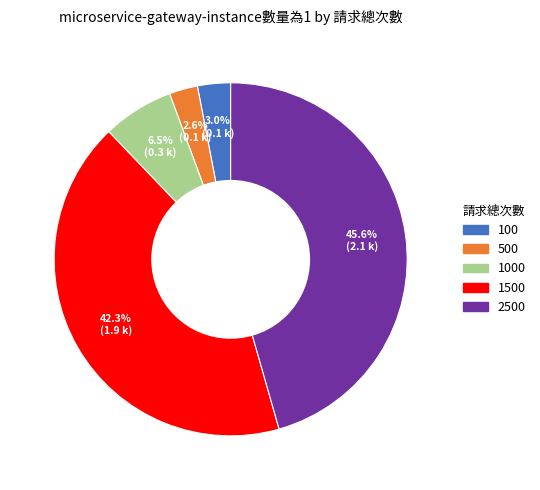

Is there a majority slice in this chart?

No